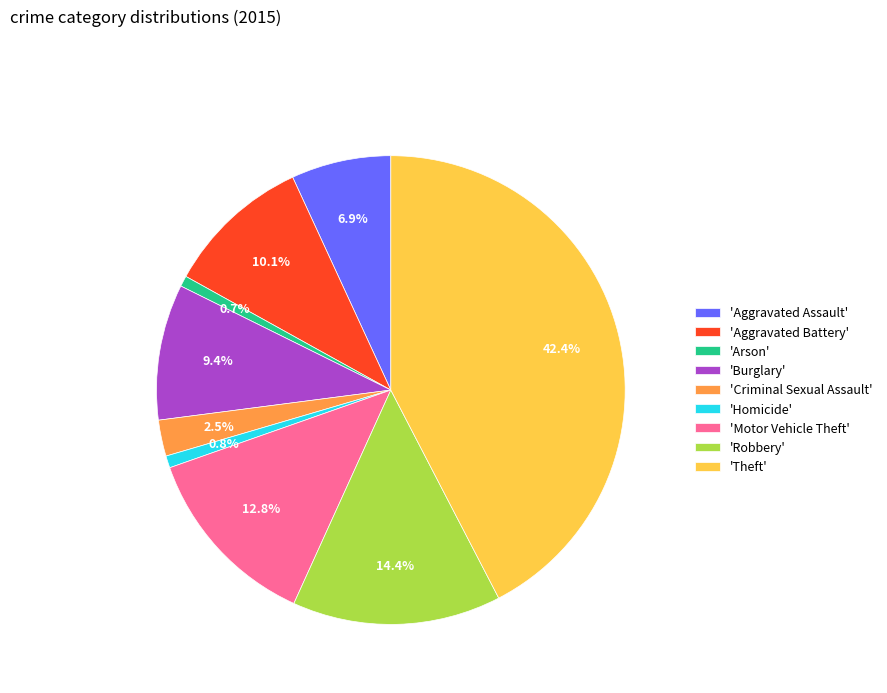

Is 'Robbery' the majority of the pie?

No